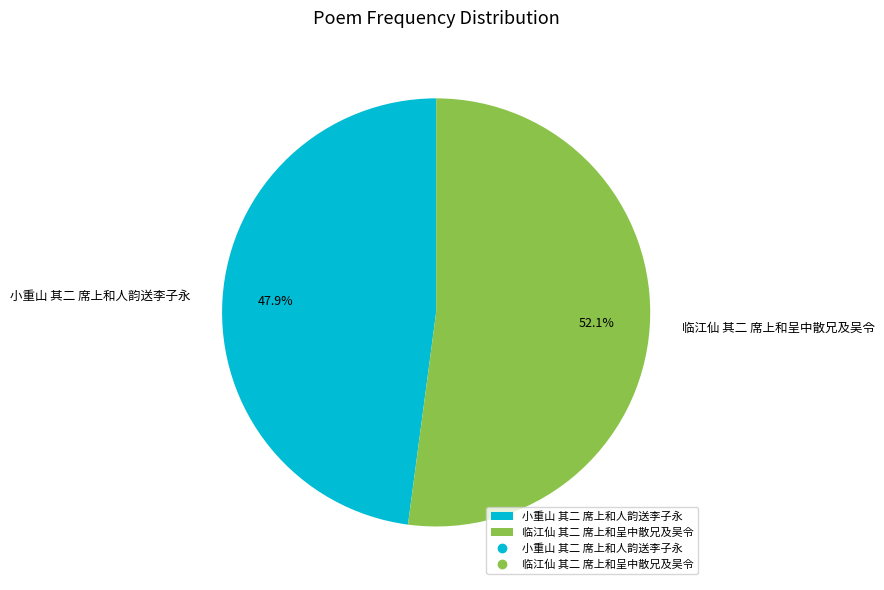

Approximately how many times larger is the value at 临江仙 其二 席上和呈中散兄及吴令 compared to 小重山 其二 席上和人韵送李子永?

1.1